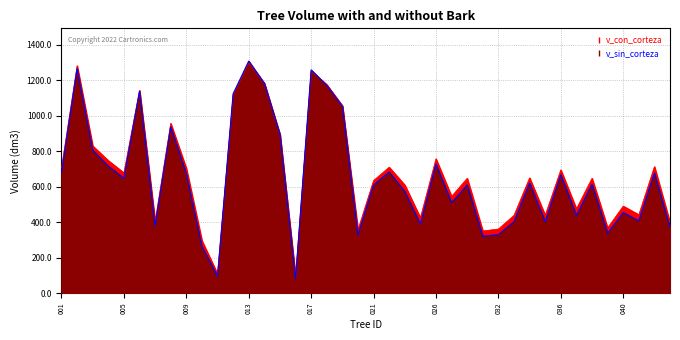

Does the chart have visible grid lines?

Yes